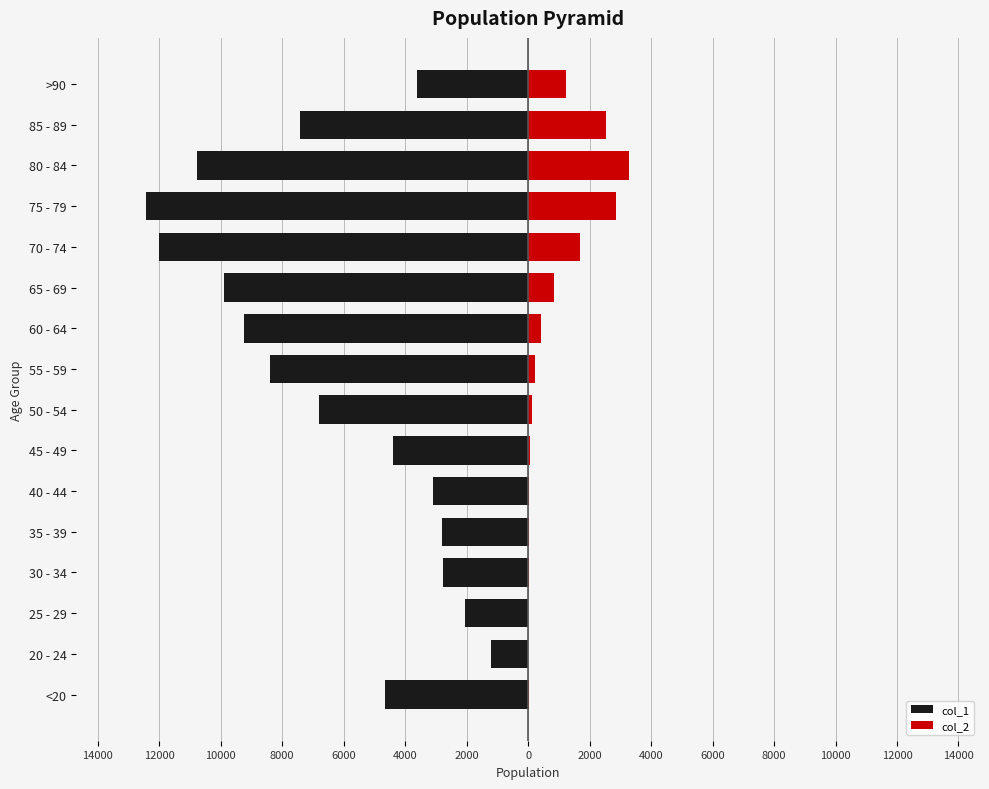

What is the value of the col_2 bar at the 16th from the left?

1224